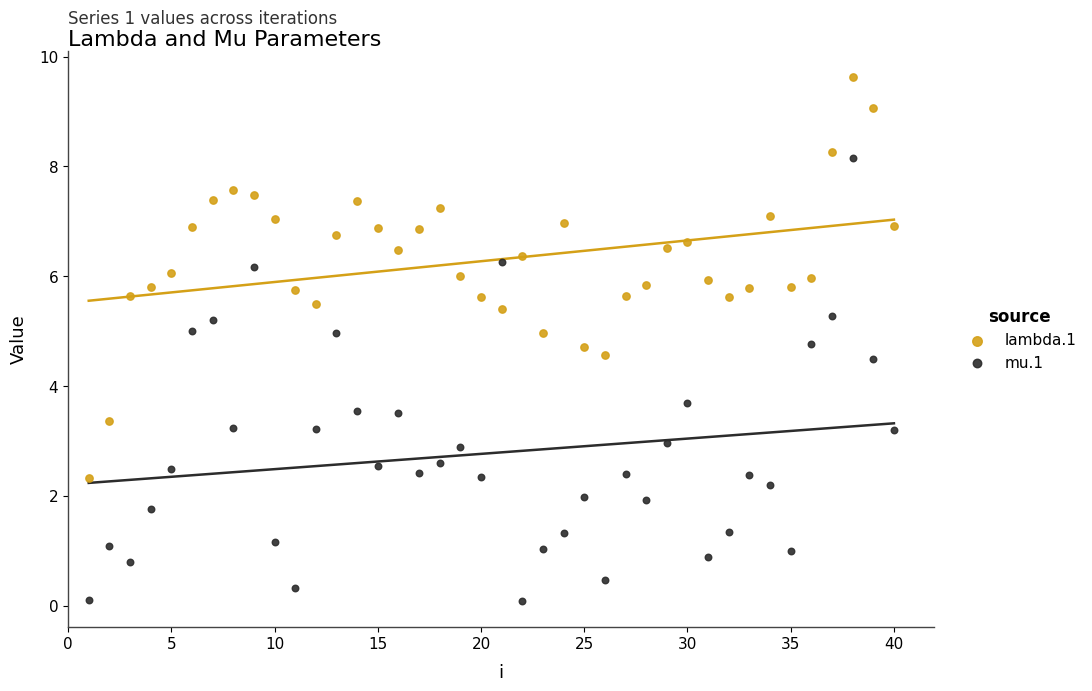

Across all data points, what is the range of X values (max minus min)?

39.0